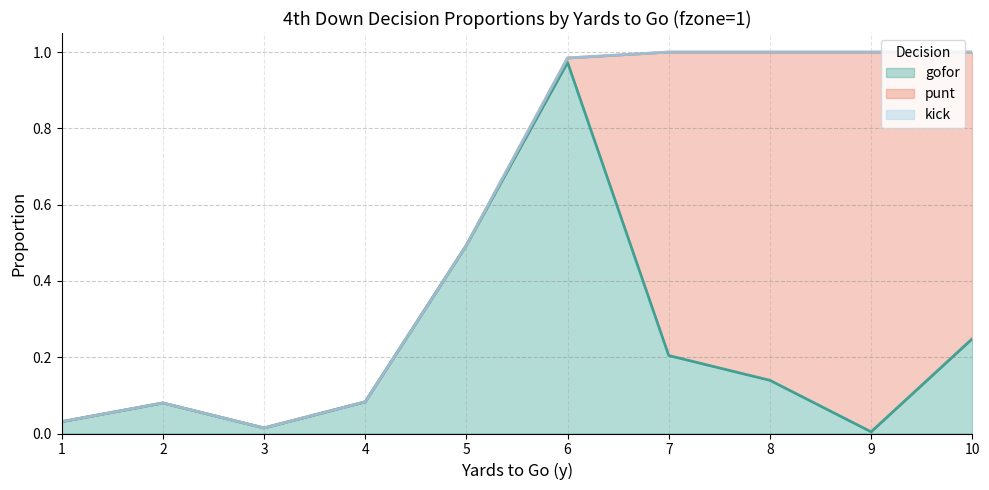

What is the difference between the maximum and second lowest values in the gofor series?

1.0